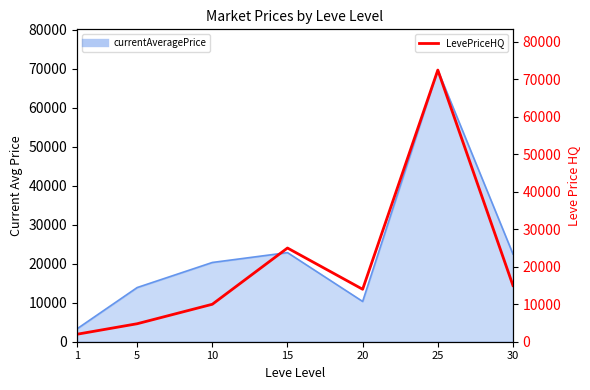

Rank the categories by value from lowest to highest.

1, 5, 10, 20, 30, 15, 25